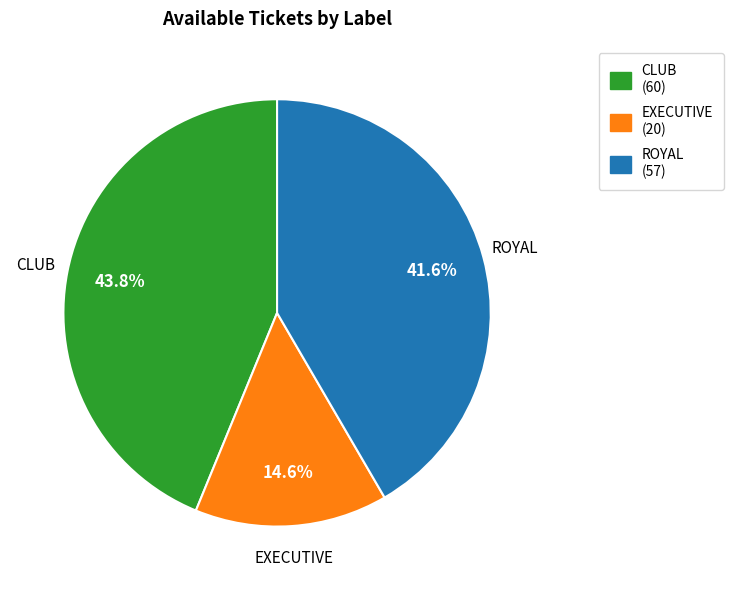

Is there a majority slice in this chart?

No